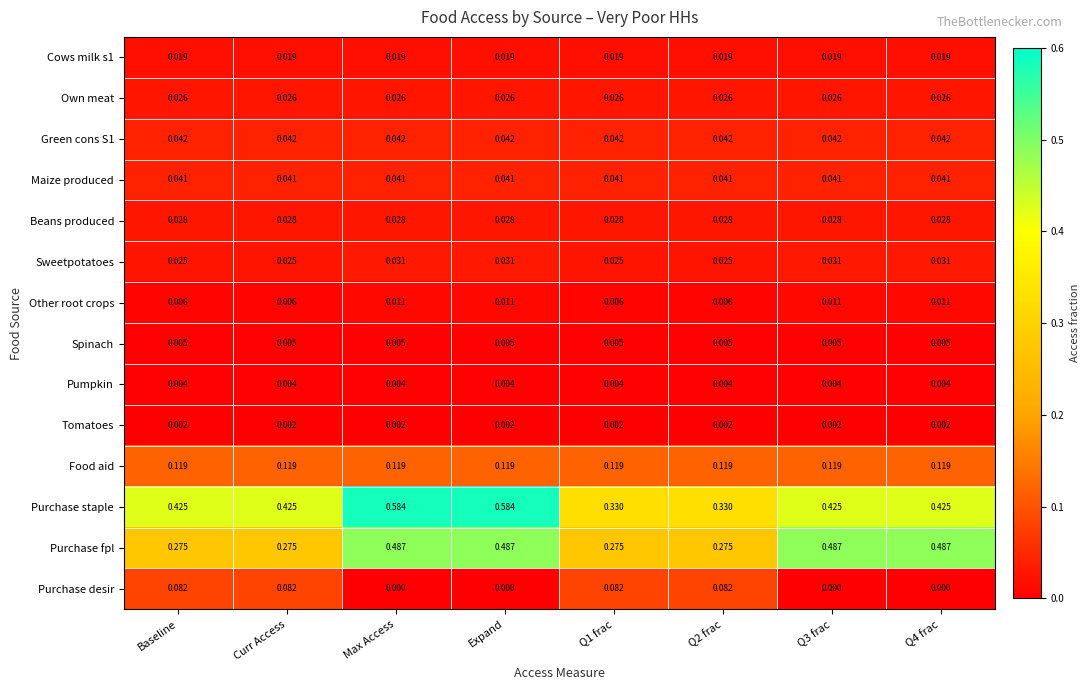

Between Baseline and Expand, which series saw the biggest shift?

Purchase fpl